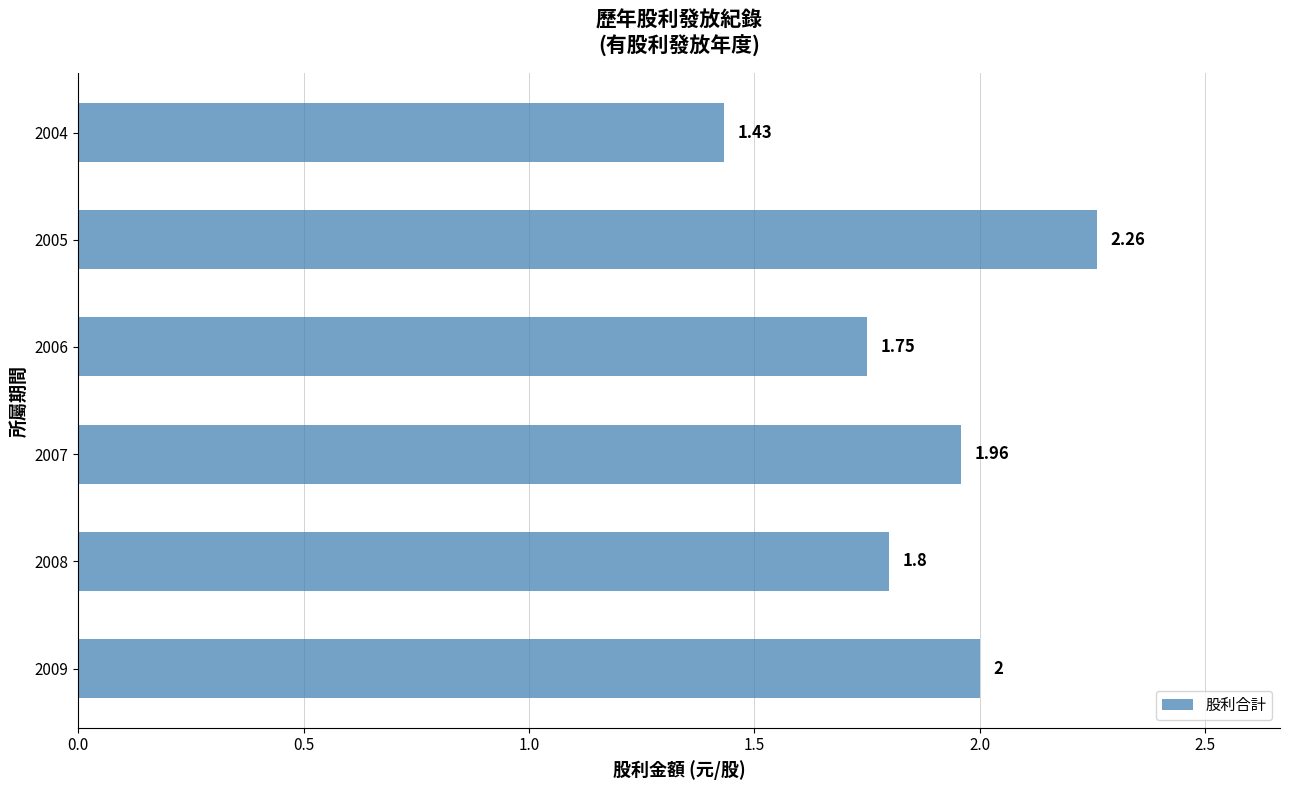

What is the sum of all values?

11.2